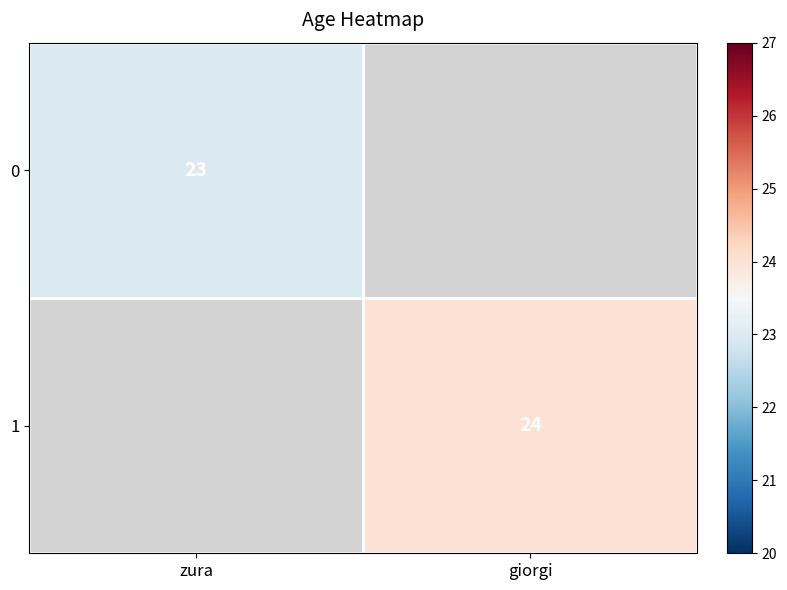

The value of 1 at giorgi is 9. True or false?

False